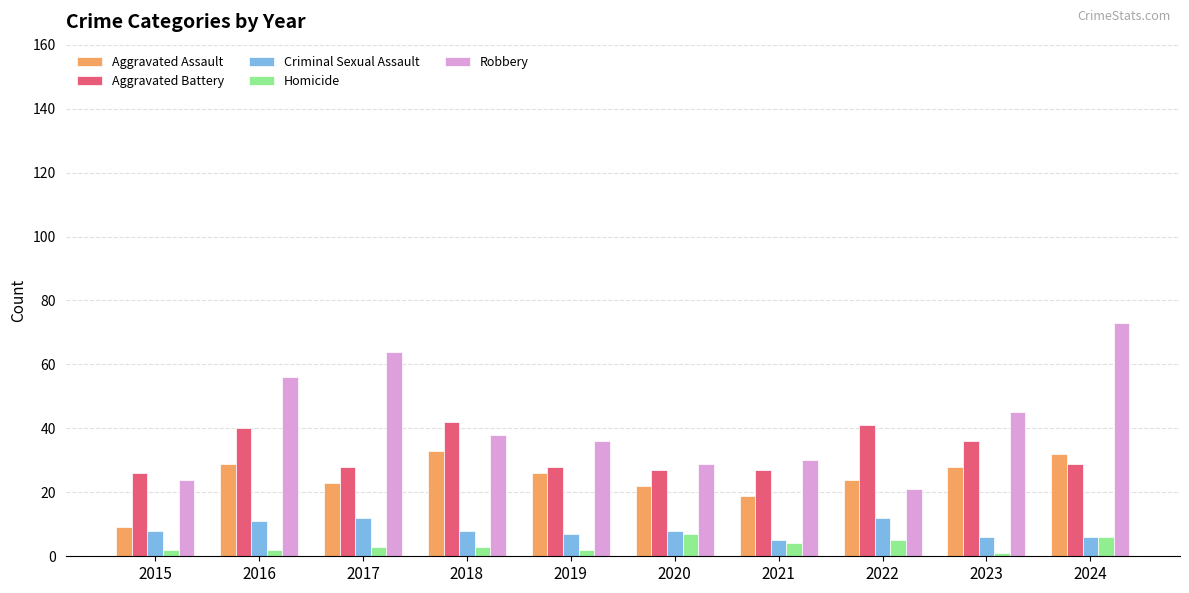

Rank the series by their maximum value, from highest to lowest.

Robbery, Aggravated Battery, Aggravated Assault, Criminal Sexual Assault, Homicide